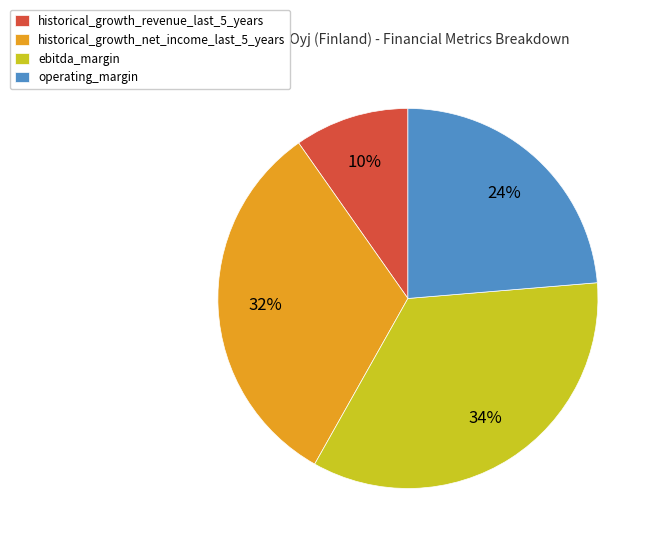

Which category has the smallest portion of the pie?

historical_growth_revenue_last_5_years